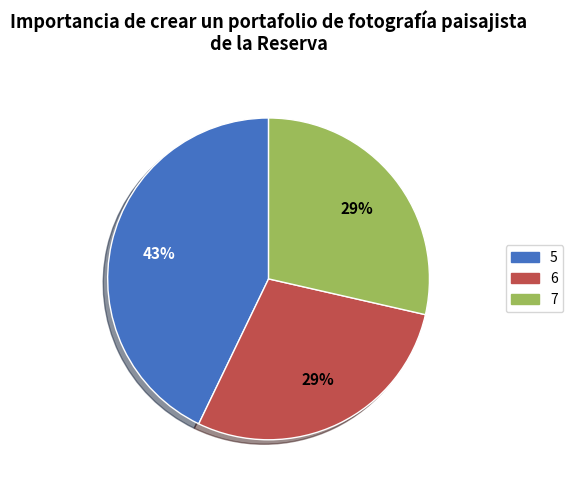

Is the sum of 5 and 6 greater than half?

Yes